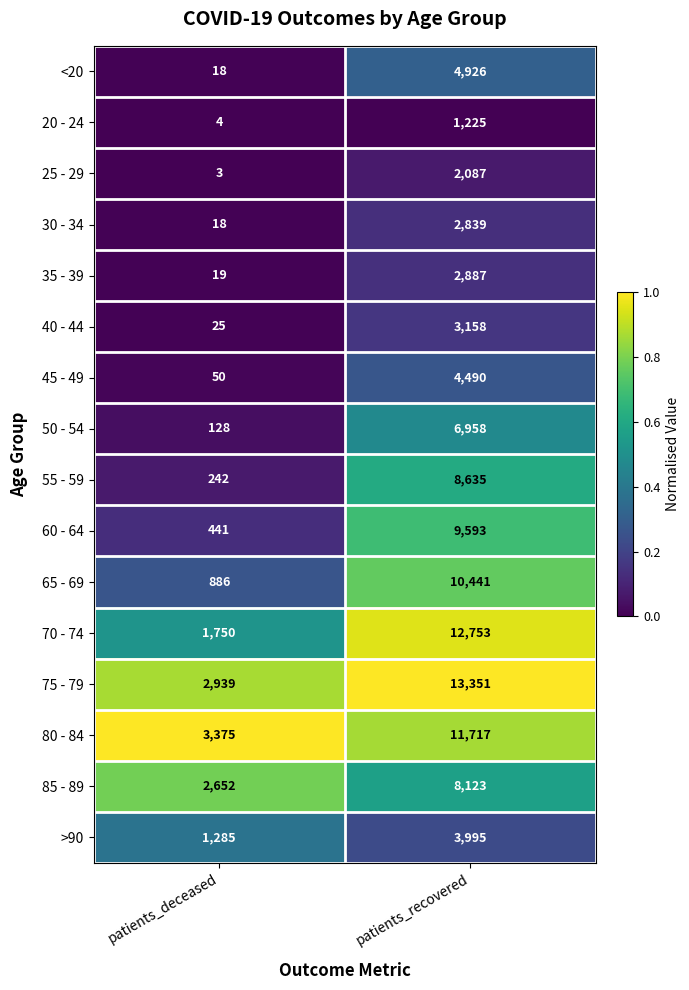

At which category does the chart reach its minimum across all series?

patients_deceased